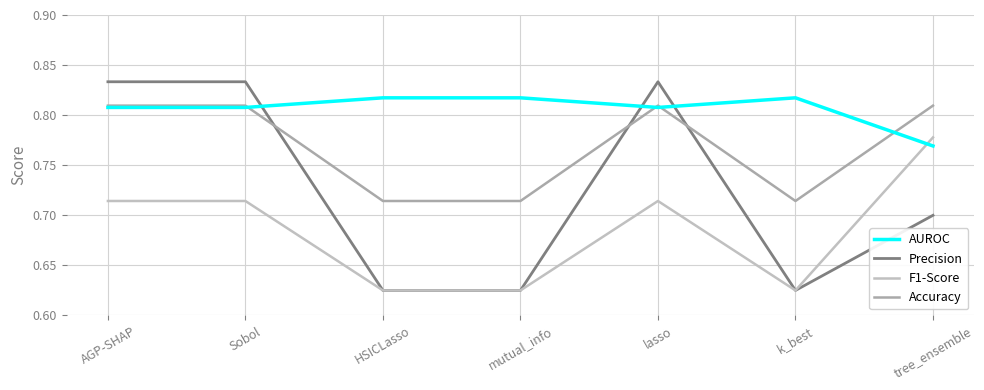

Does the chart have visible grid lines?

Yes